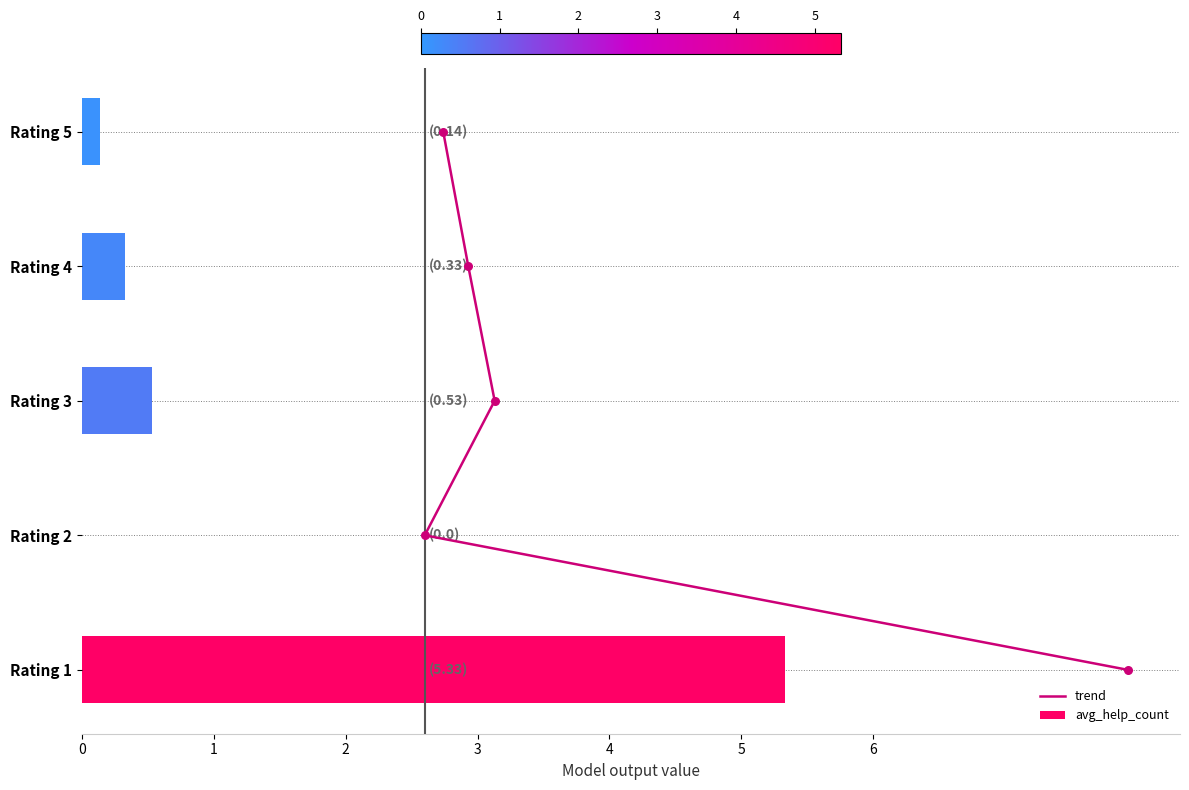

Which series contains the highest Y value?

avg_help_count